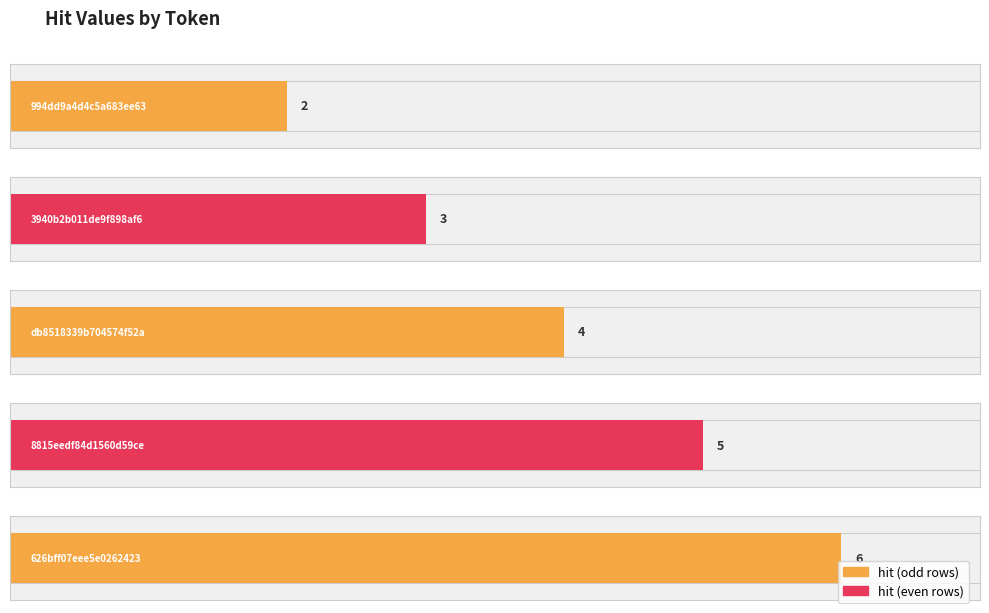

Reading left to right, transcribe all the data shown in this chart.

994dd9a4d4c5a683ee63597e0faca8b3=2	3940b2b011de9f898af680661ea7e82e=3	db8518339b704574f52afddf76869ed7=4	8815eedf84d1560d59ceb963cfe82267=5	626bff07eee5e026242335058c5adef7=6